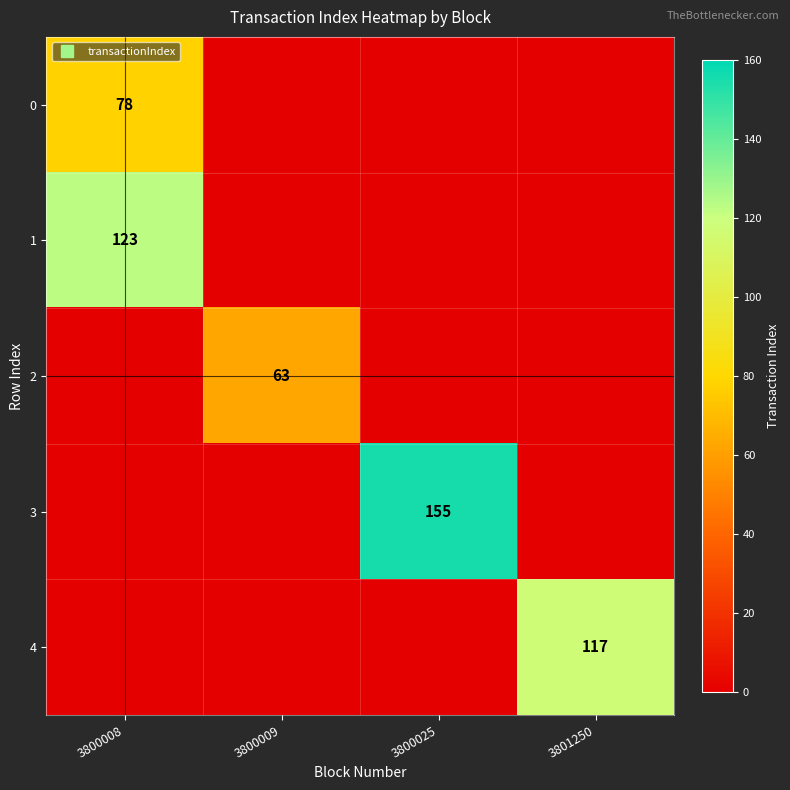

Which series has the largest range (max minus min)?

3